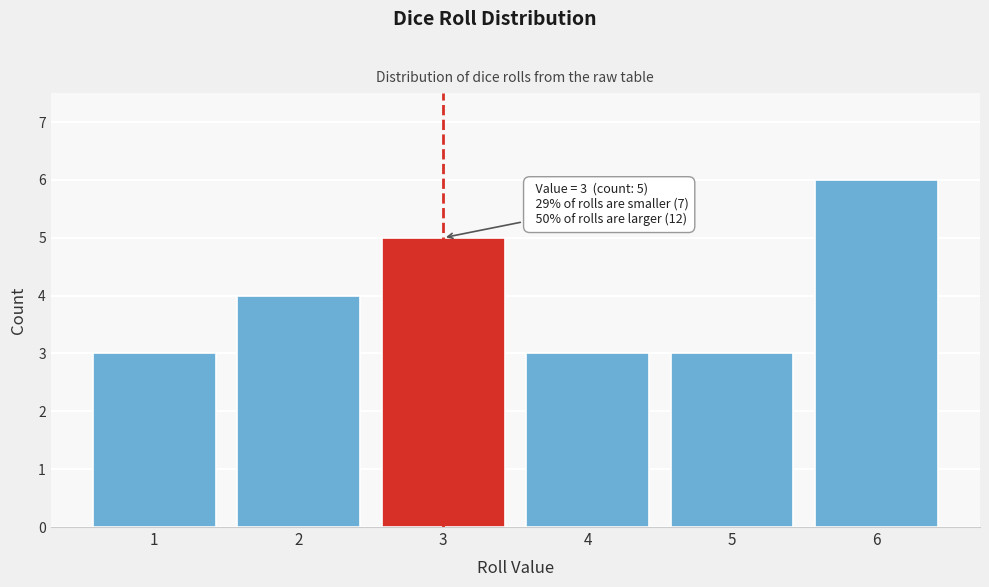

Which range on the x-axis has the tallest bar?

5.5 to 6.5